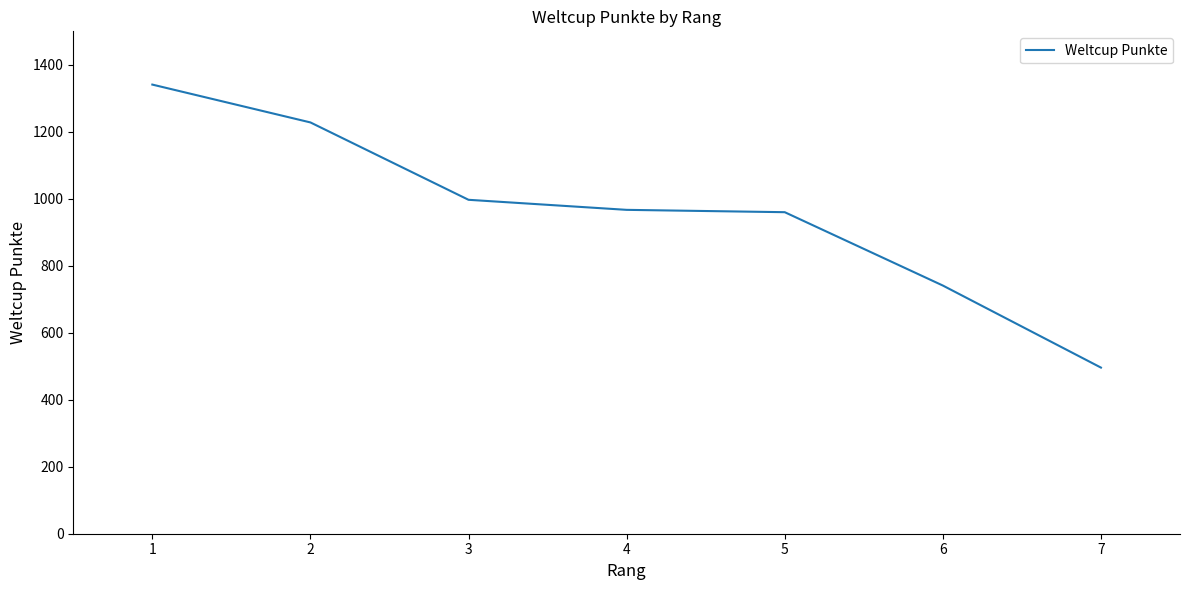

What is the greatest value displayed?

1341